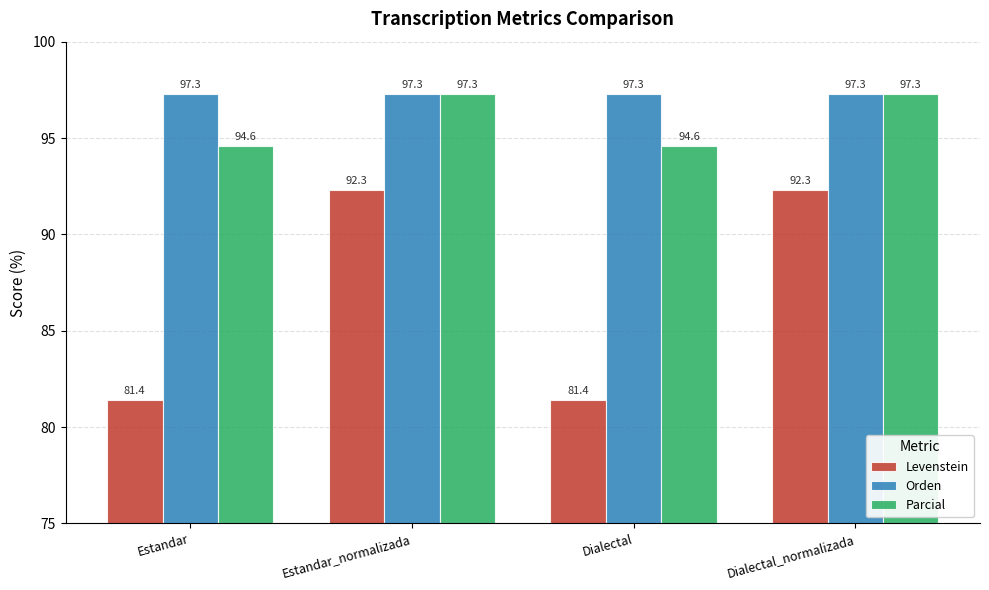

Reading left to right, extract all data points from this chart.

Levenstein: Estandar=81.4	Estandar_normalizada=92.3	Dialectal=81.4	Dialectal_normalizada=92.3
Orden: Estandar=97.3	Estandar_normalizada=97.3	Dialectal=97.3	Dialectal_normalizada=97.3
Parcial: Estandar=94.6	Estandar_normalizada=97.3	Dialectal=94.6	Dialectal_normalizada=97.3